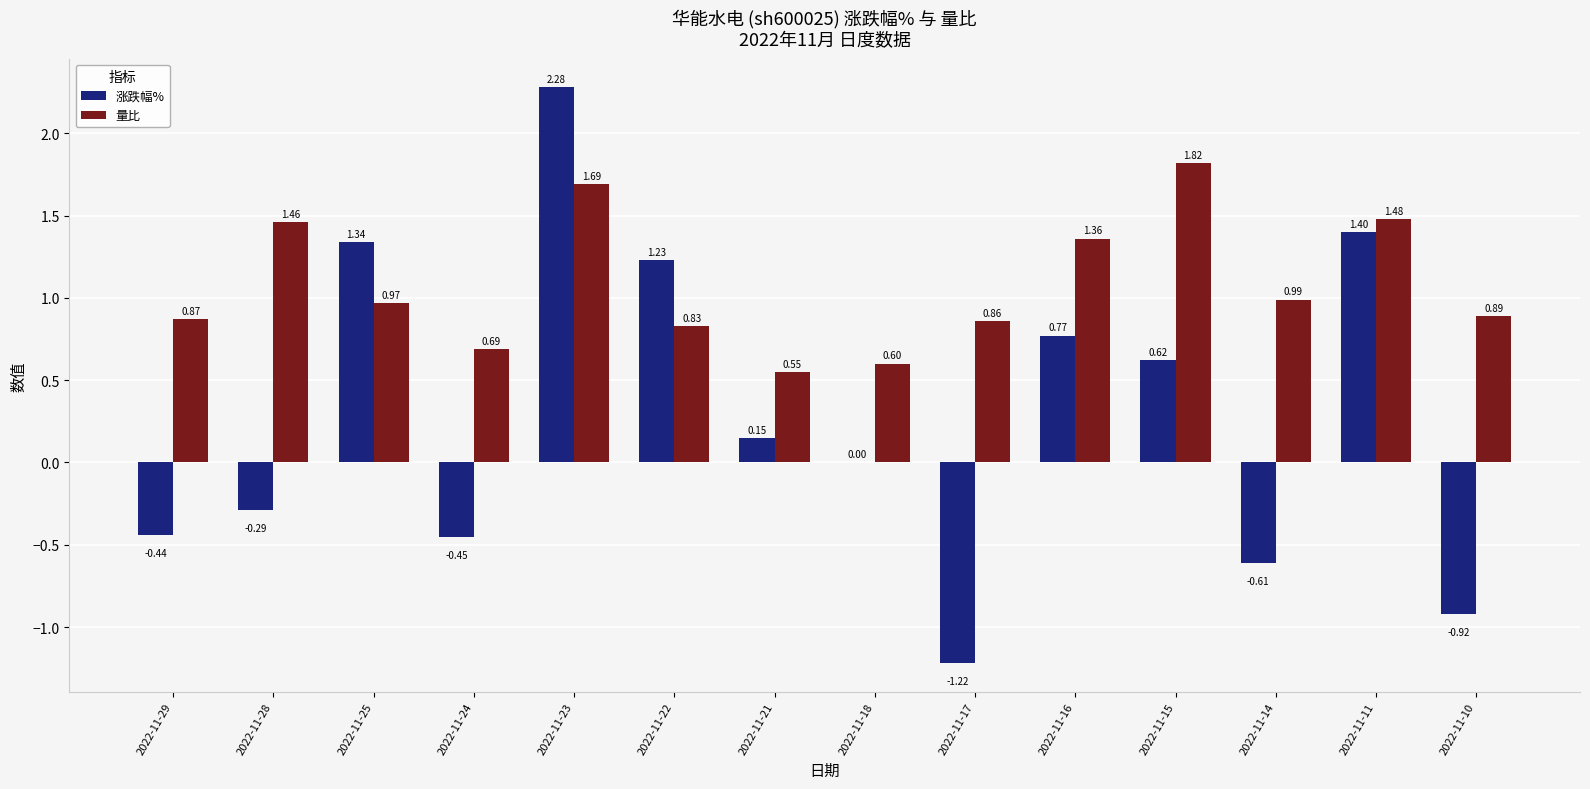

How many categories are shown in the chart?

14